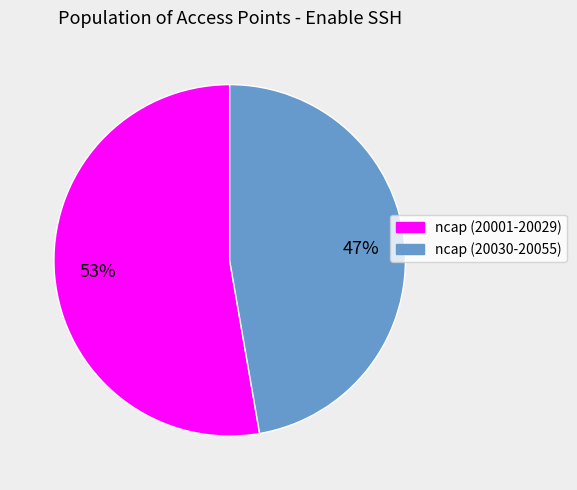

How many segments does this pie chart have?

2